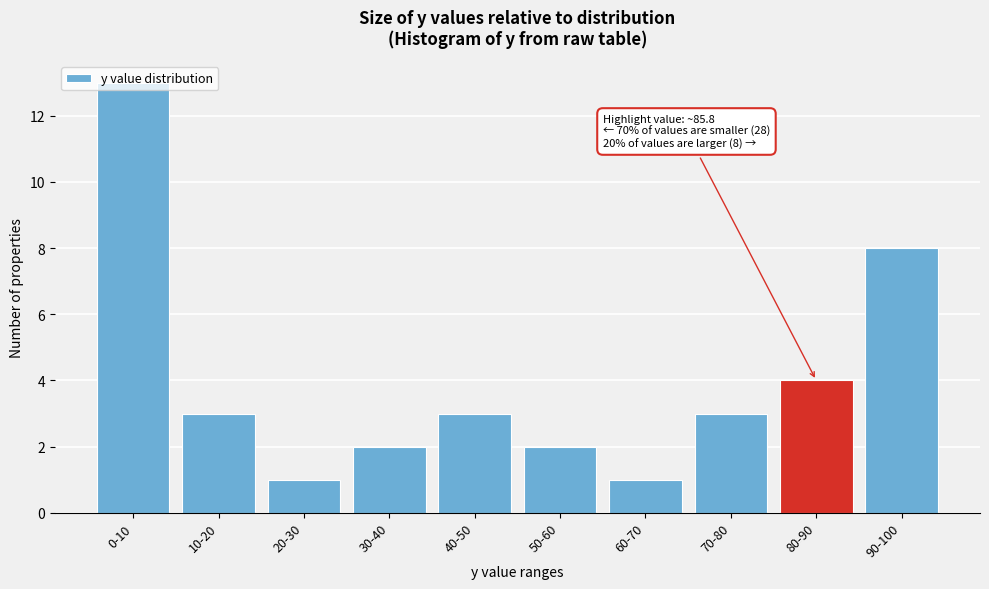

The chart shows a value of 11 at 90-100. True or false?

False